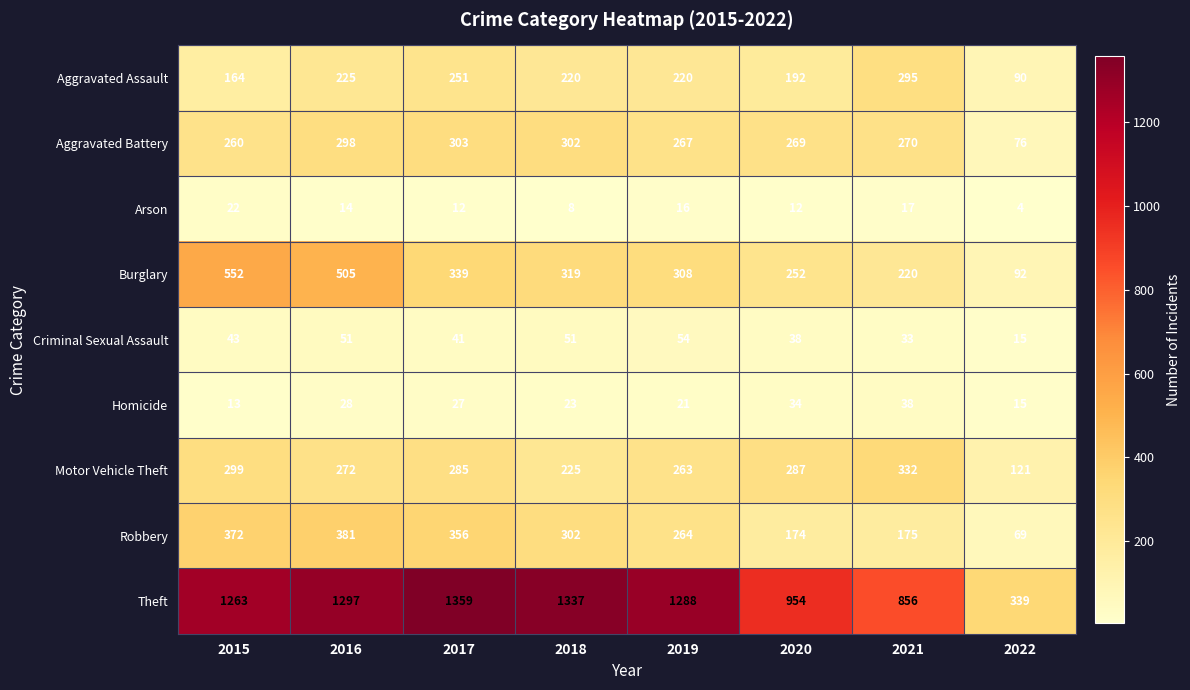

What value does the Aggravated Assault series have at 2015?

164